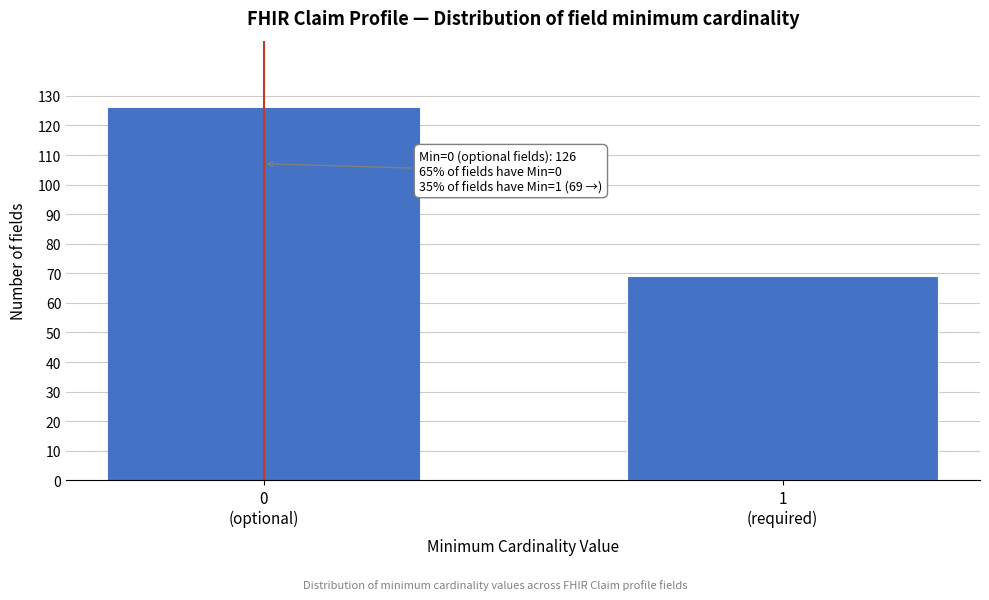

Reading left to right, list all the values displayed in this chart.

126	69